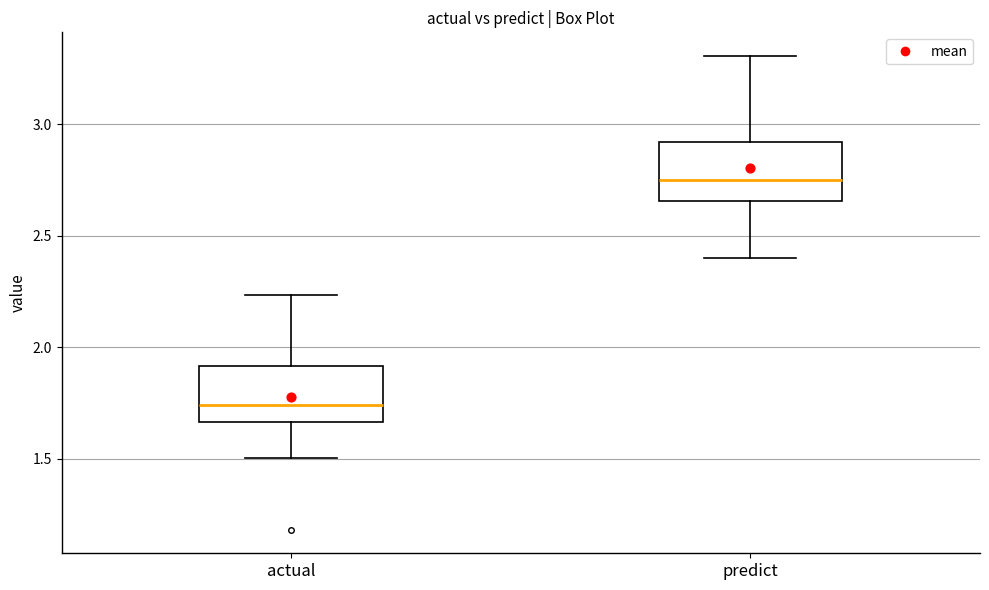

Which box's median line is the lowest?

actual